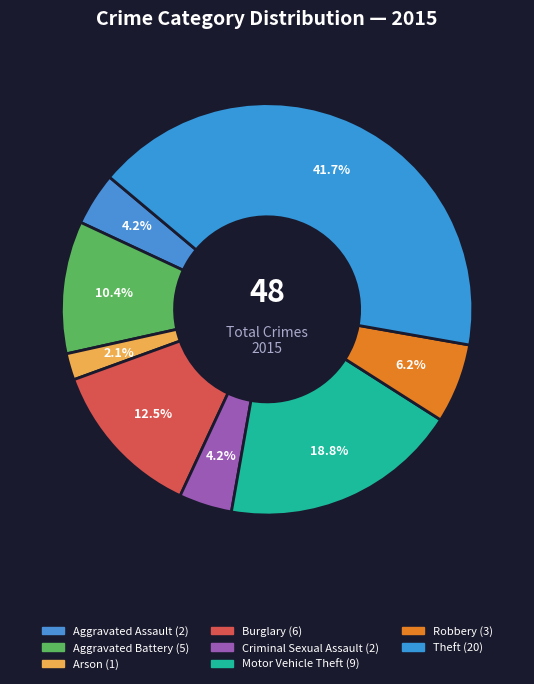

What portion of the pie excludes Criminal Sexual Assault?

95.8%